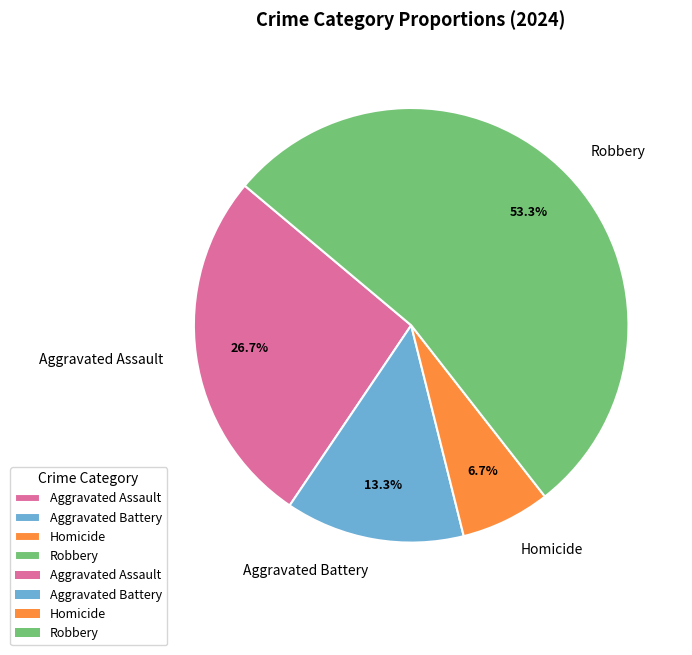

Count the number of slices in the pie.

4